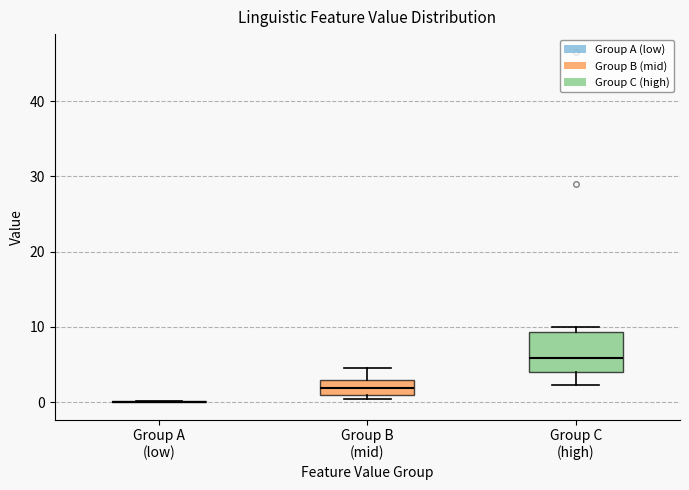

Comparing the boxes themselves (not the whiskers), which one is the tallest?

Group C (high)